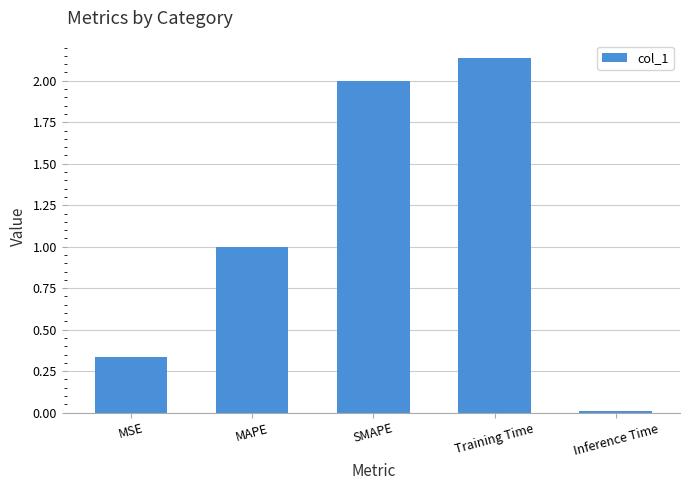

Is it true that the value at SMAPE is 2.7?

False